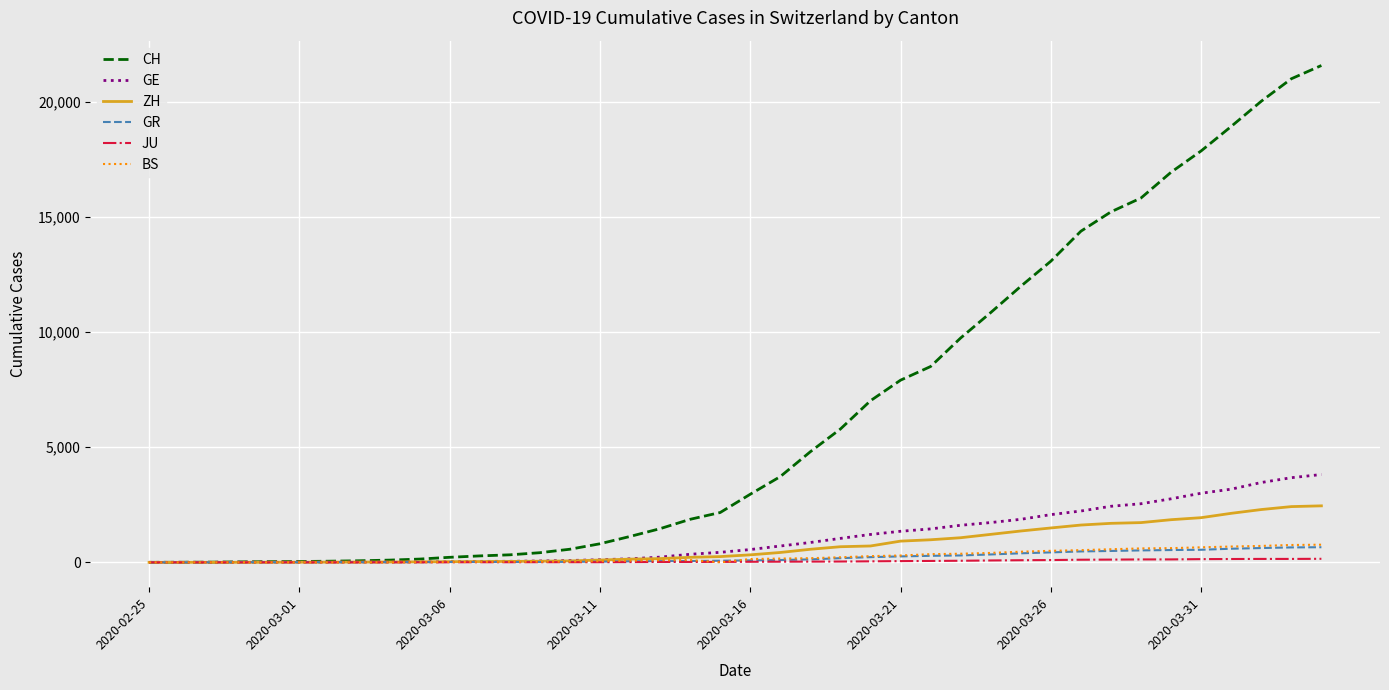

What is the maximum value for ZH?

2455